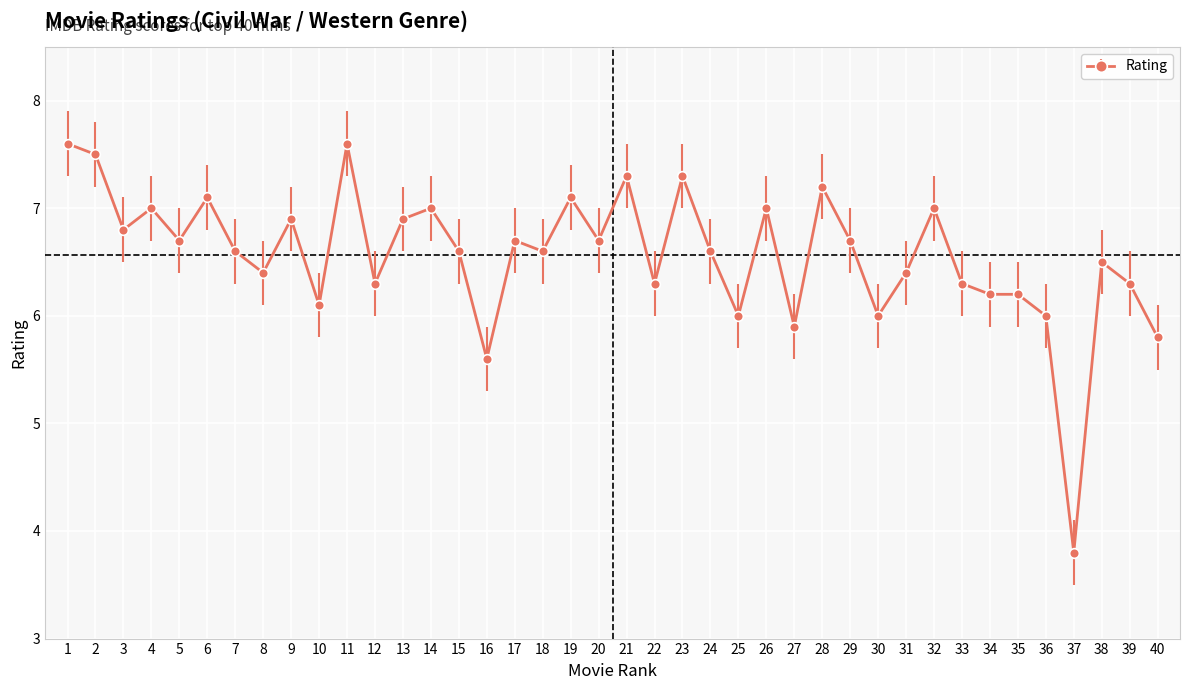

Which category has the lowest value across all series?

37